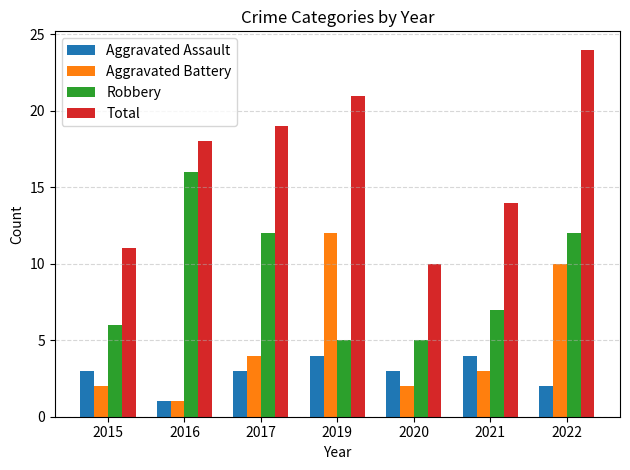

Which series has the largest total across all categories?

Total